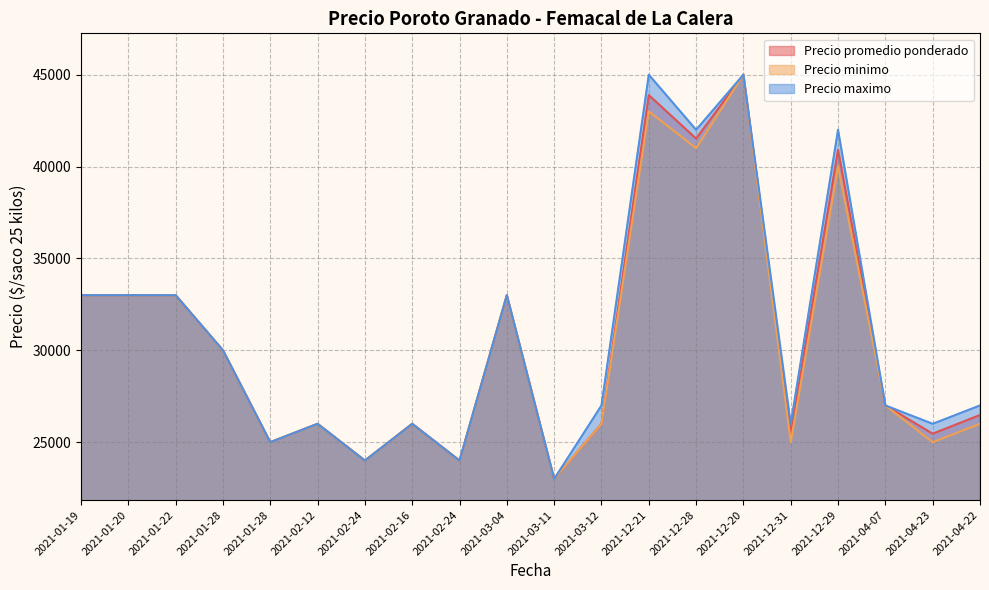

What is the difference between the second highest and minimum values in the Precio maximo series?

22000